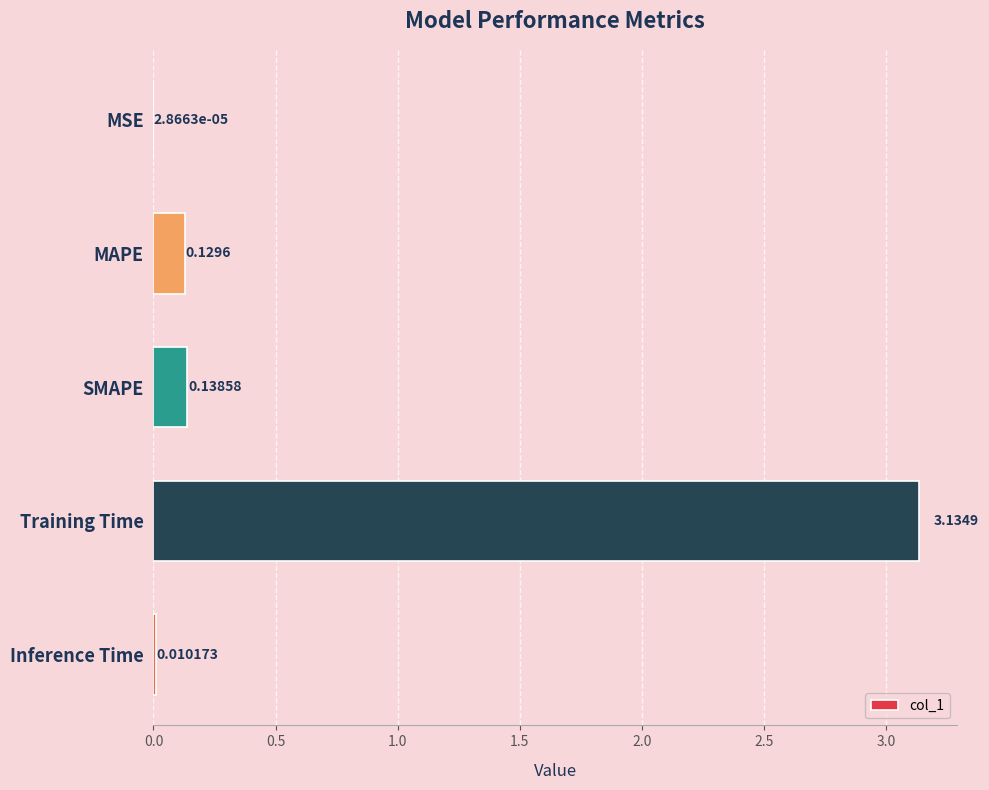

What is the sum of all values?

3.4